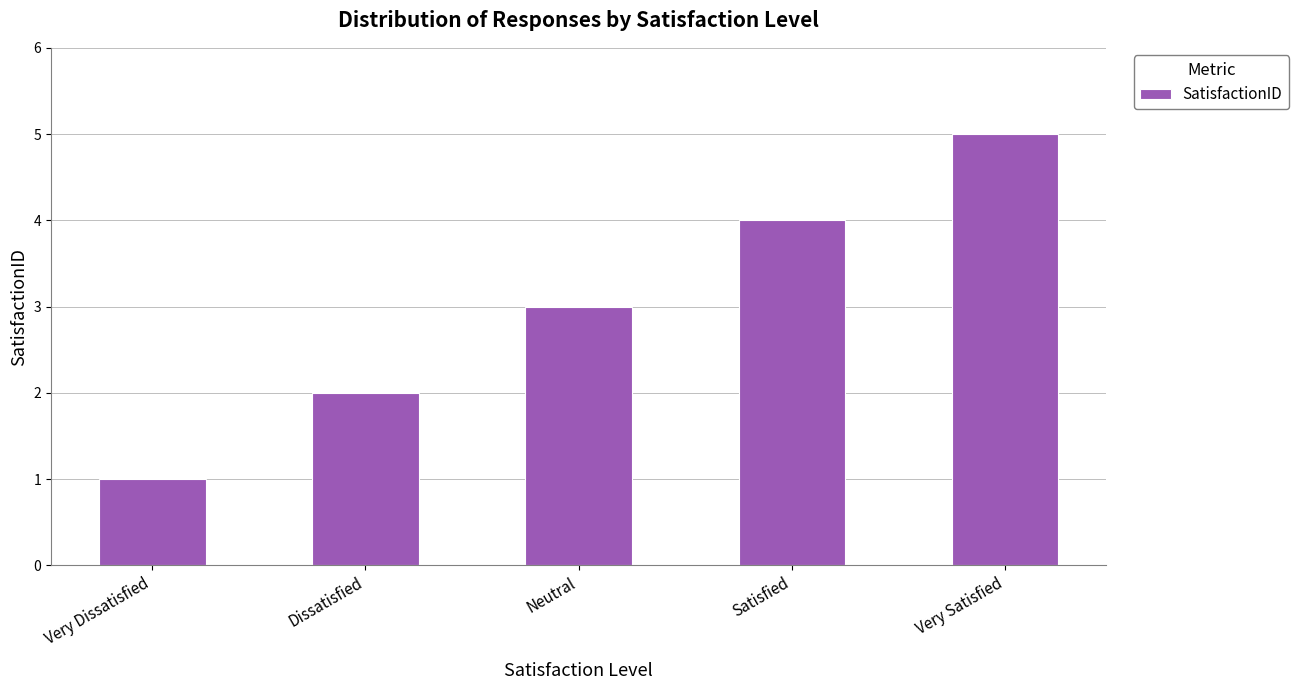

Between Very Satisfied and Very Dissatisfied, which is larger?

Very Satisfied